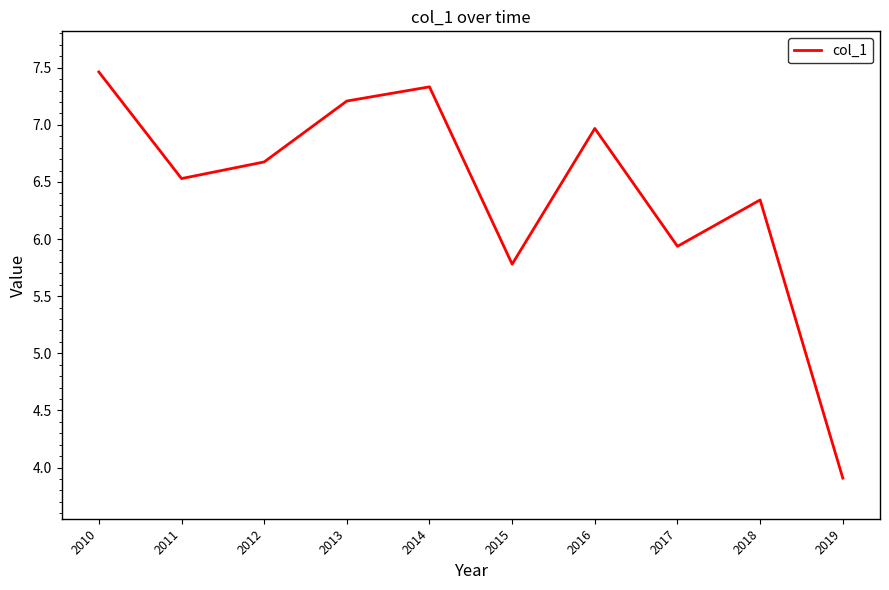

True or false: the data shows 10.1 at 2015.

False